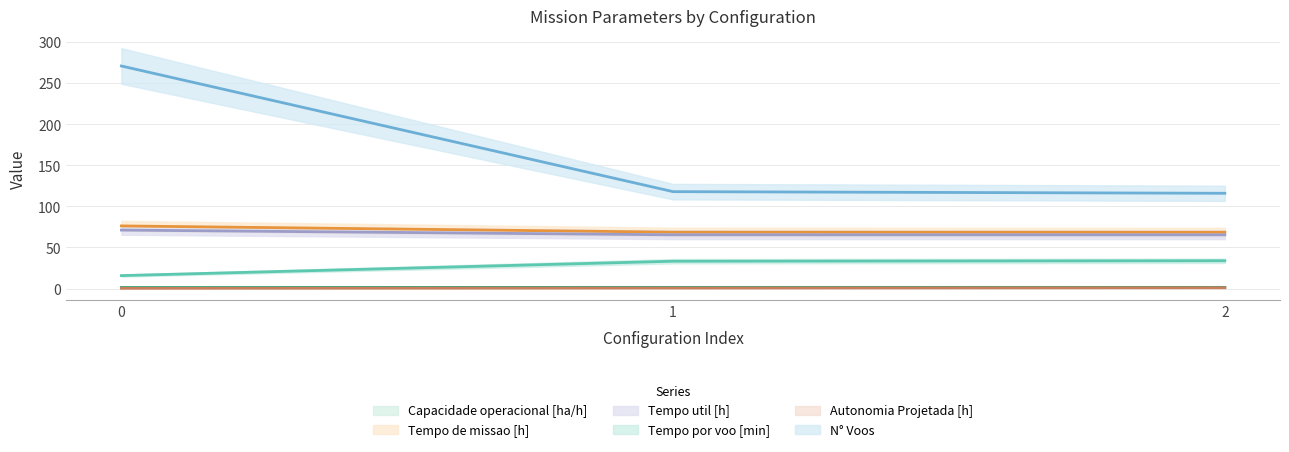

Which series changed the most between 0 and 1?

N° Voos